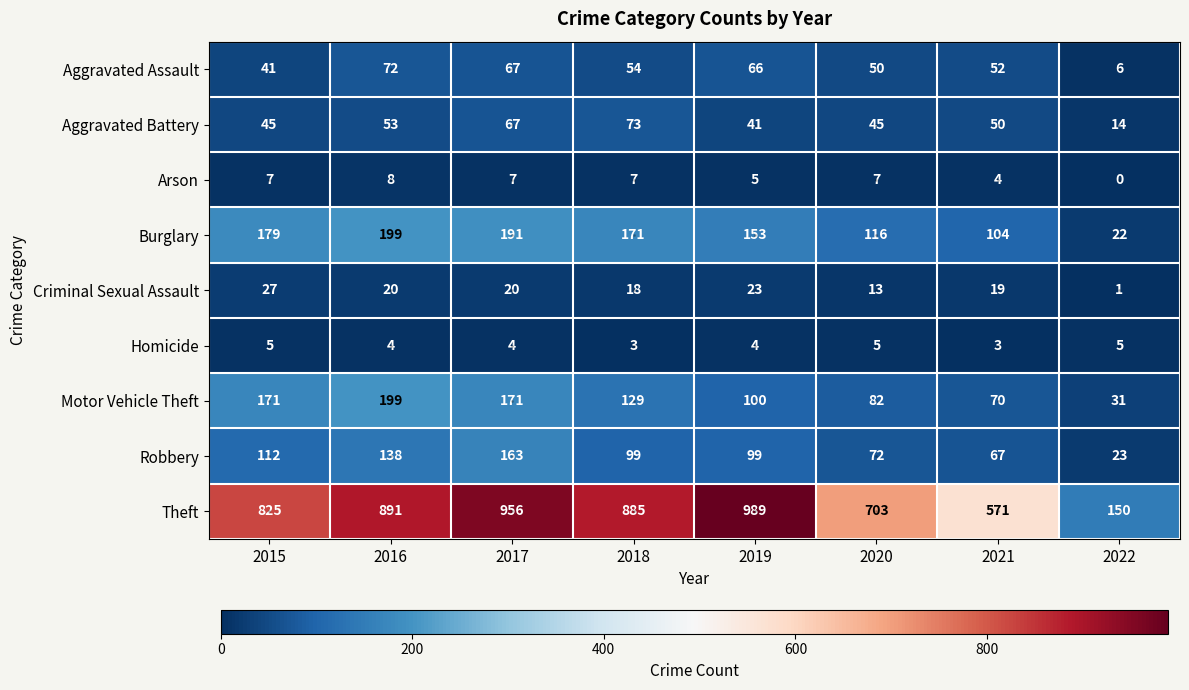

The Arson series shows 5 at 2015. True or false?

False